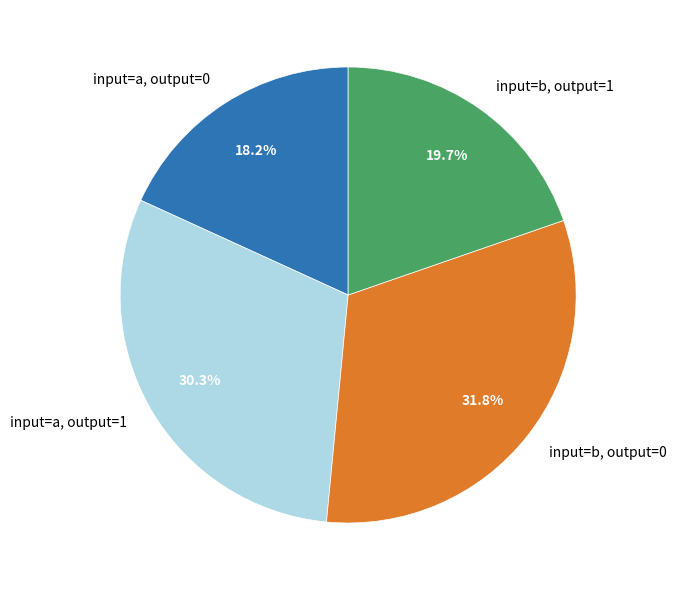

To the nearest percent, what portion does input=b, output=0 represent?

32%